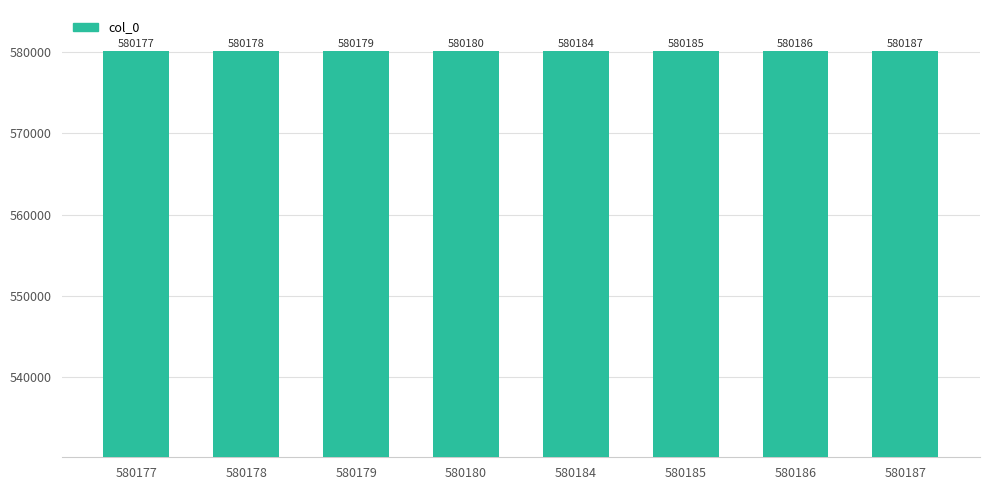

What is the difference between the second highest and minimum values?

9